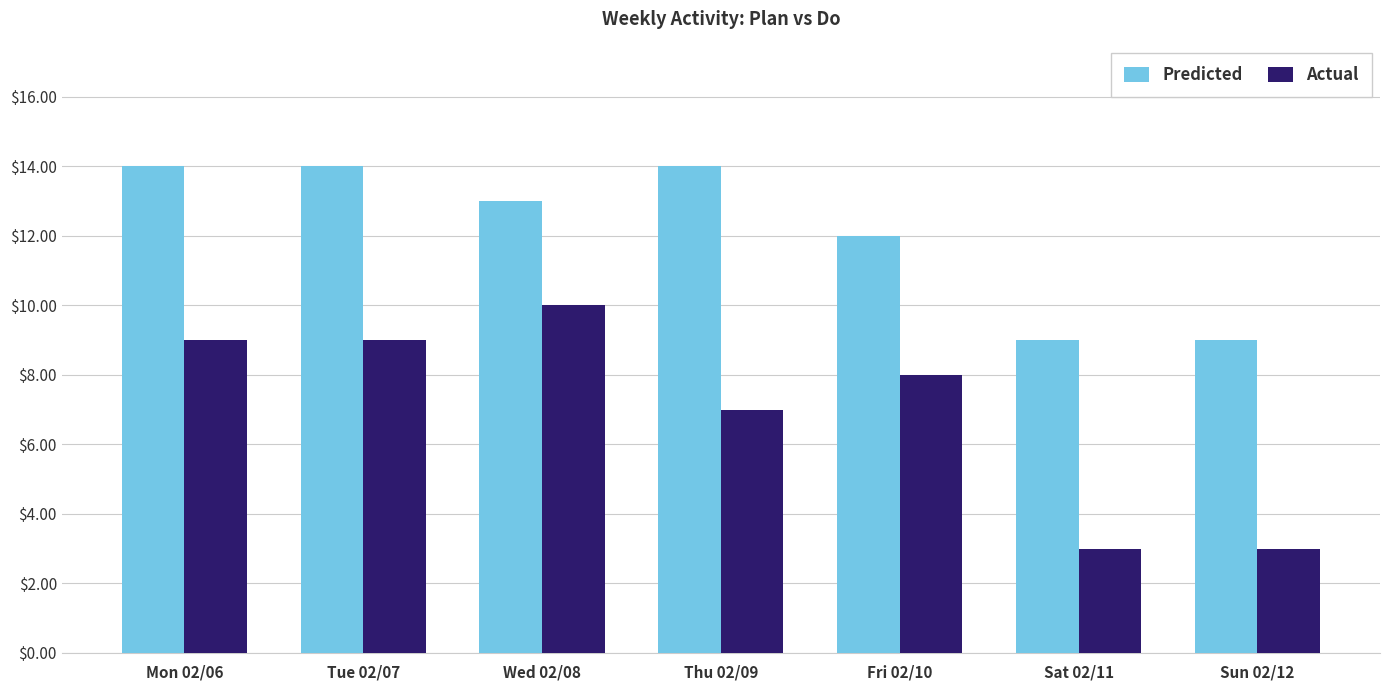

How many Actual values are between 3 and 9?

6